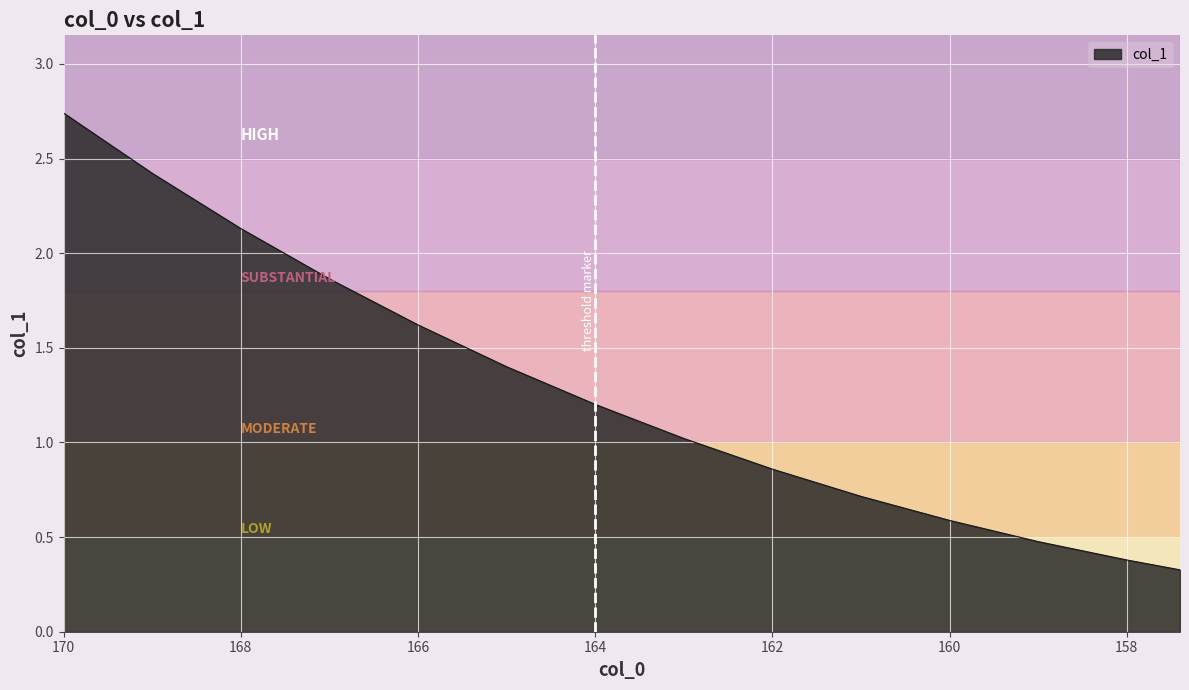

The chart shows a value of 0.7 at 164. True or false?

False